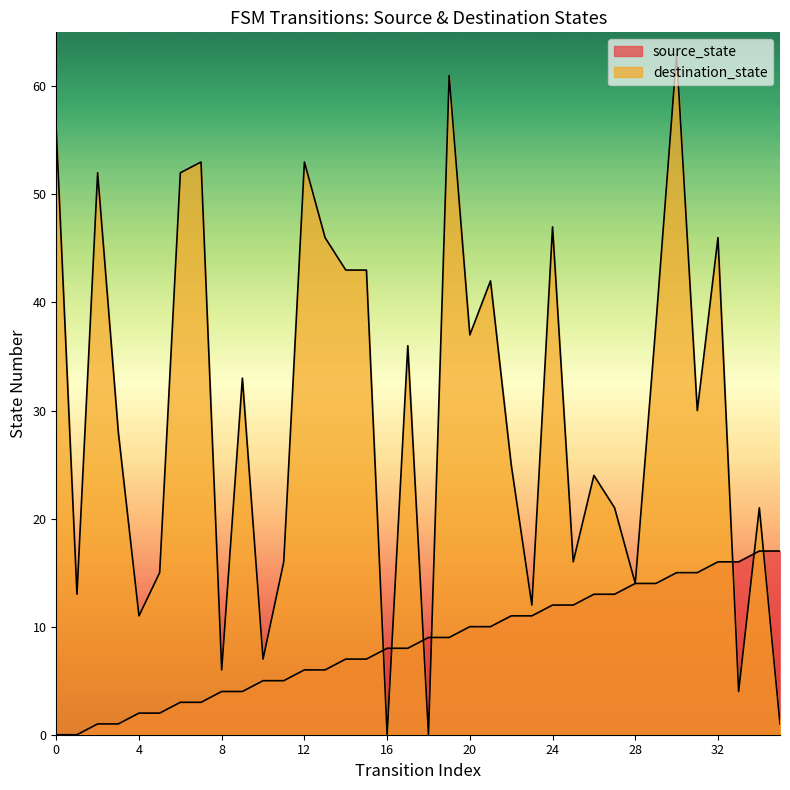

Does the chart have visible grid lines?

No